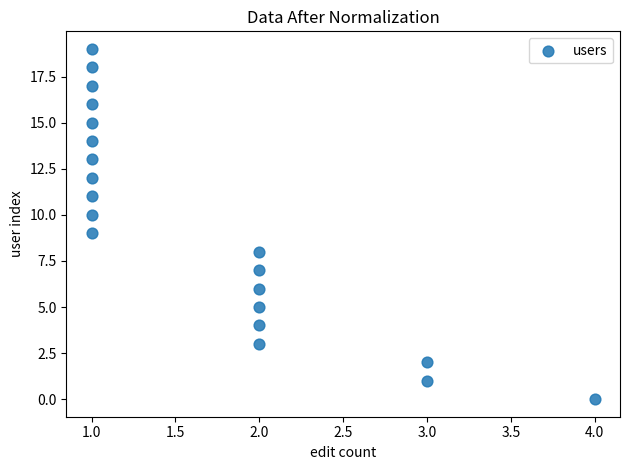

What is the range of X values (max minus min)?

3